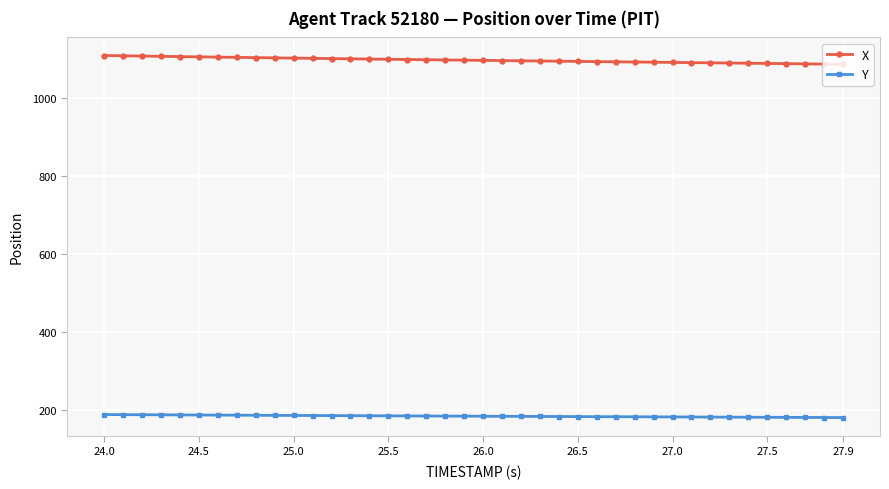

What is the maximum value shown in the chart?

1109.8